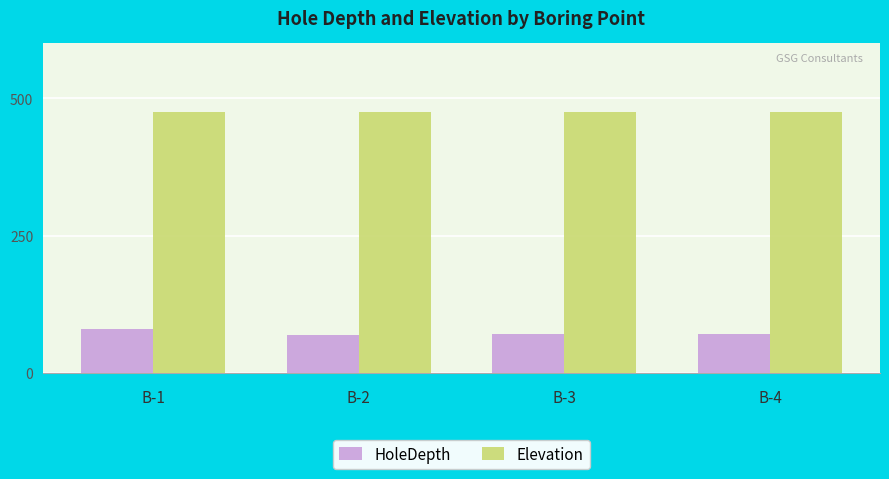

What value does the Elevation series have at B-2?

475.5